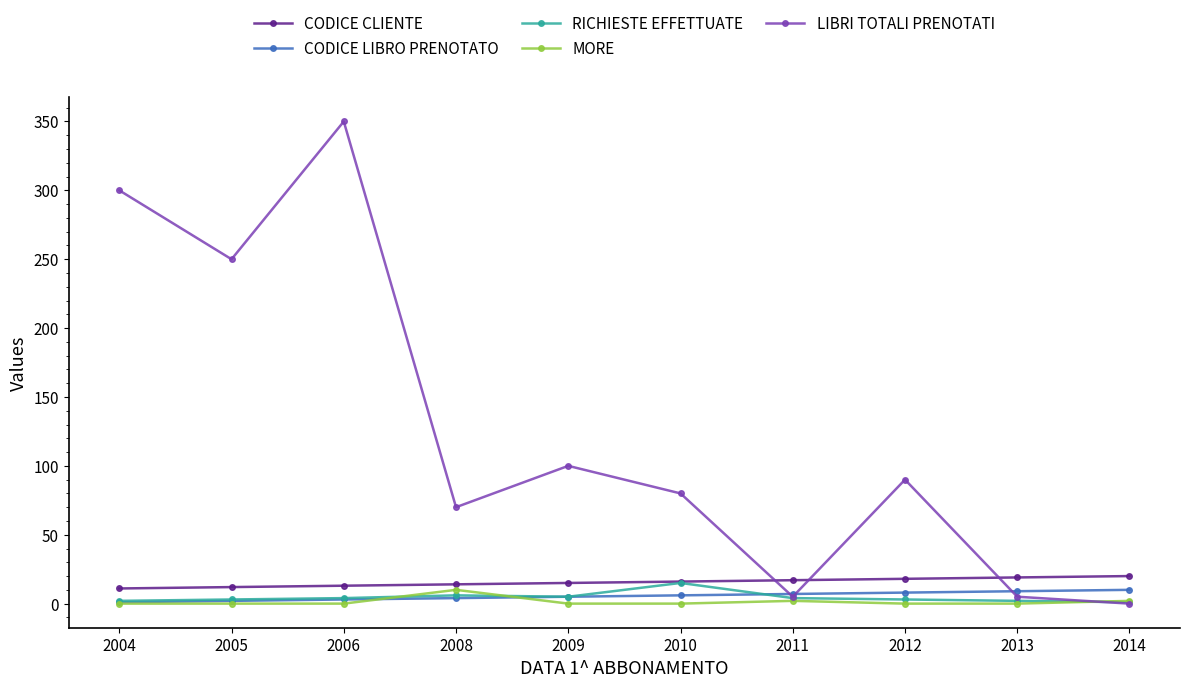

After their last crossing, which series has the higher values: MORE or LIBRI TOTALI PRENOTATI?

MORE